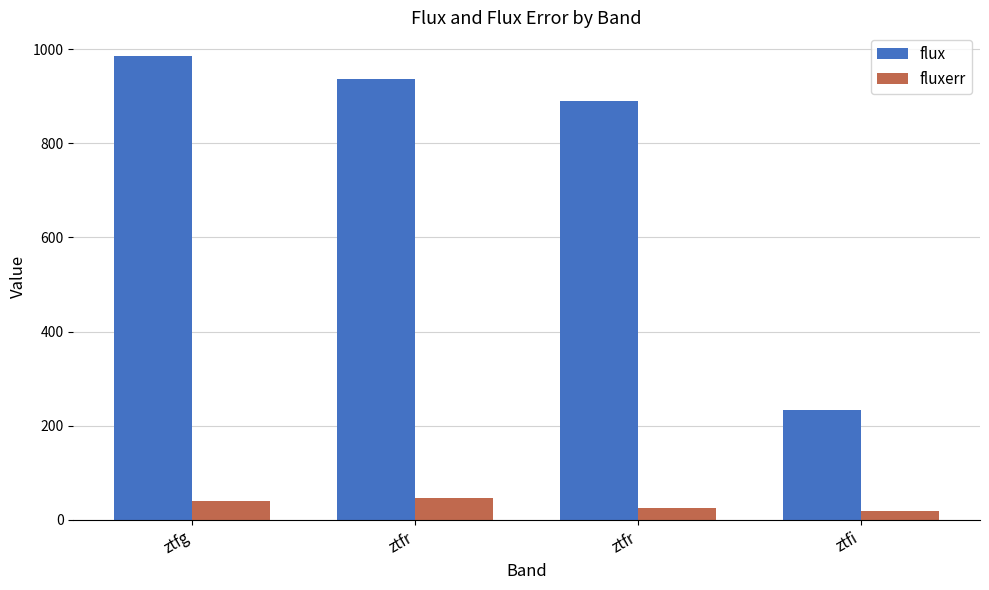

How many categories are shown in the chart?

4